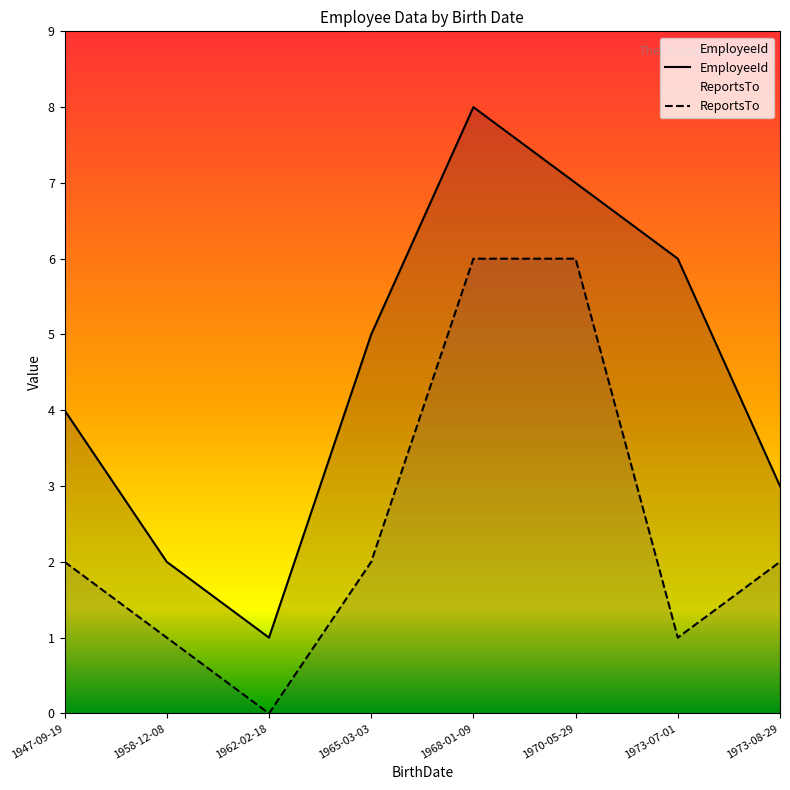

What position from the right is 1973-07-01?

2